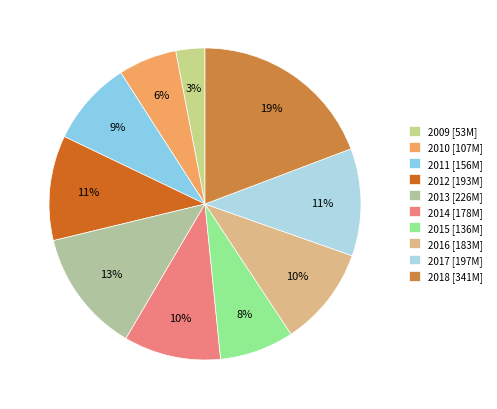

How many slices are in this pie chart?

10